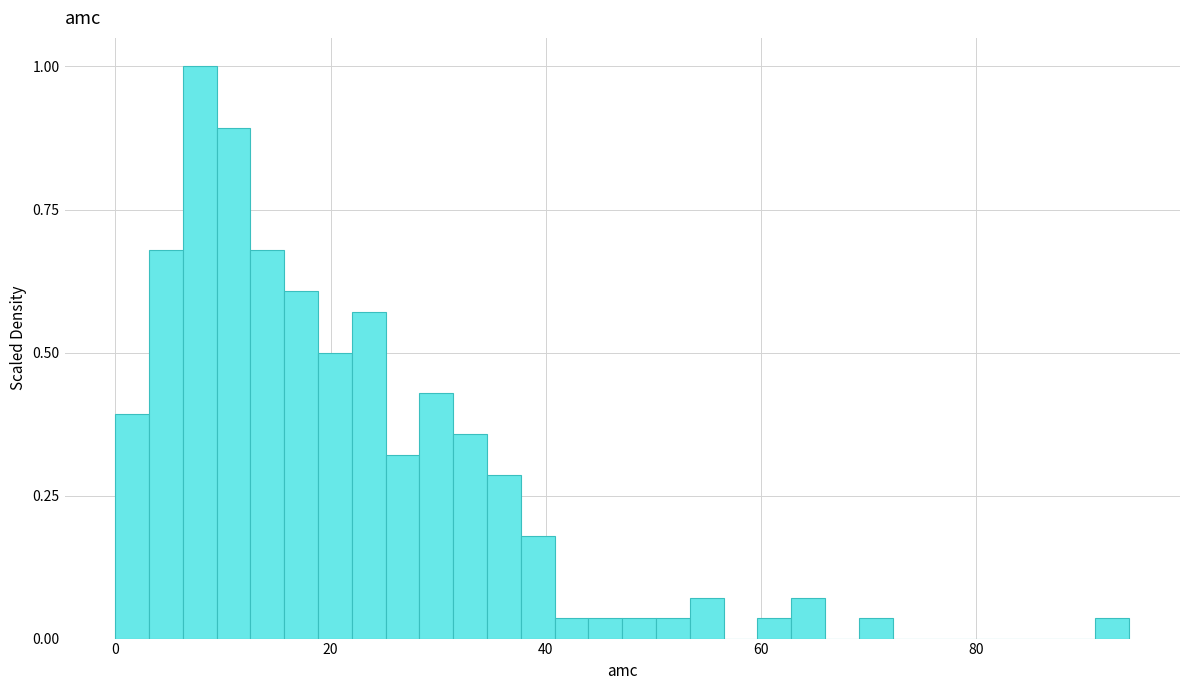

Around what value on the x-axis is the tallest bar? Give the approximate position of its centre, as read against the axis.

8